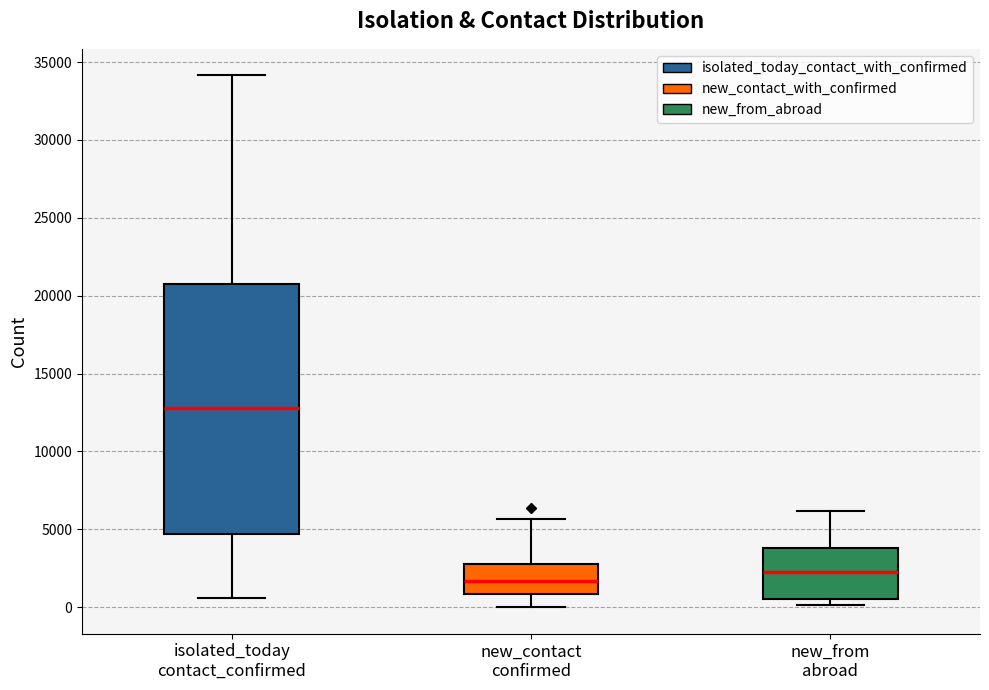

Reading left to right, read every box against the y-axis: the position of its median line, the range the box covers, and the ends of its whiskers. The values are not printed on the chart, so give them approximately, as read against the axis.

isolated_today contact_confirmed: median 13000, box 4500 to 20500, whiskers 500 to 34000
new_contact confirmed: median 1500, box 1000 to 3000, whiskers 0 to 5500
new_from abroad: median 2500, box 500 to 4000, whiskers 0 to 6000